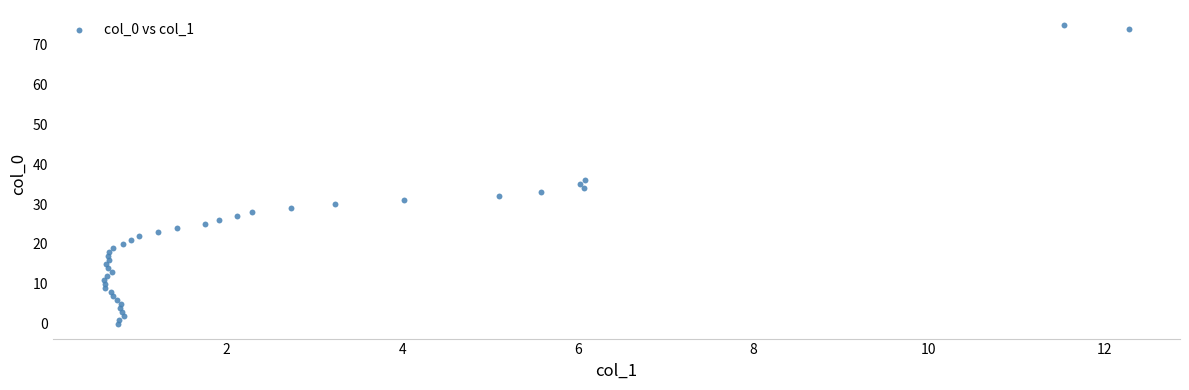

What Y value in the scatter plot is closest to 37?

36